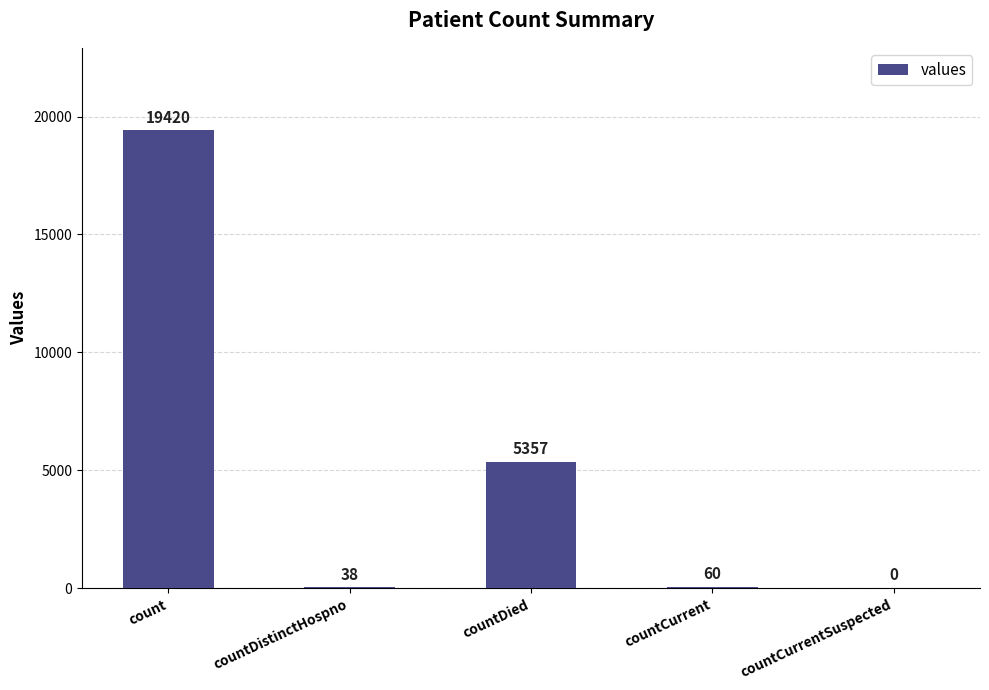

The chart shows a value of 38 at countDistinctHospno. True or false?

True